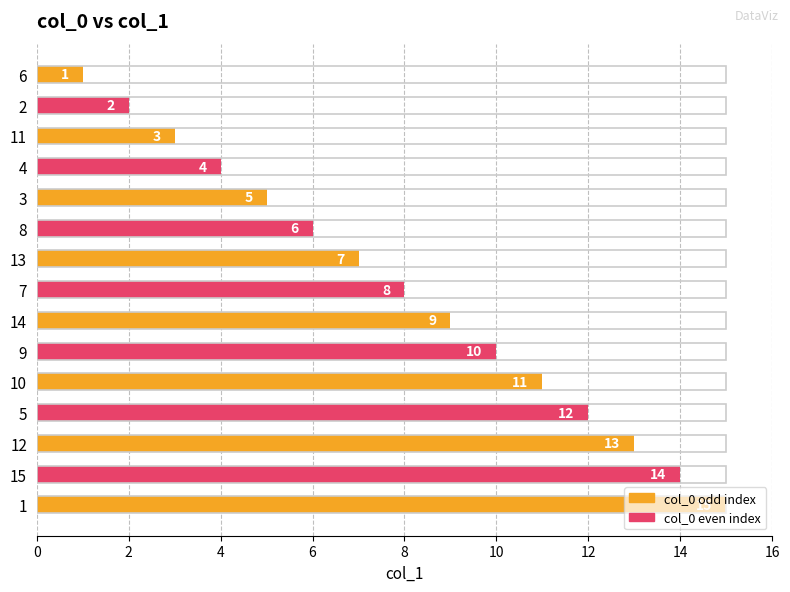

How many distinct data groups are displayed?

1